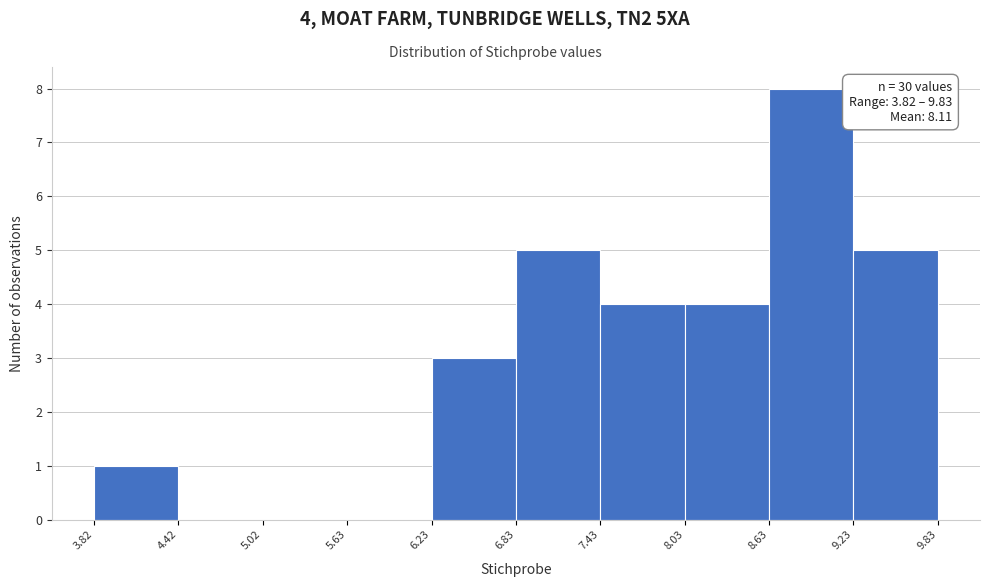

Over which range of the x-axis is the bar tallest?

8.63 to 9.23